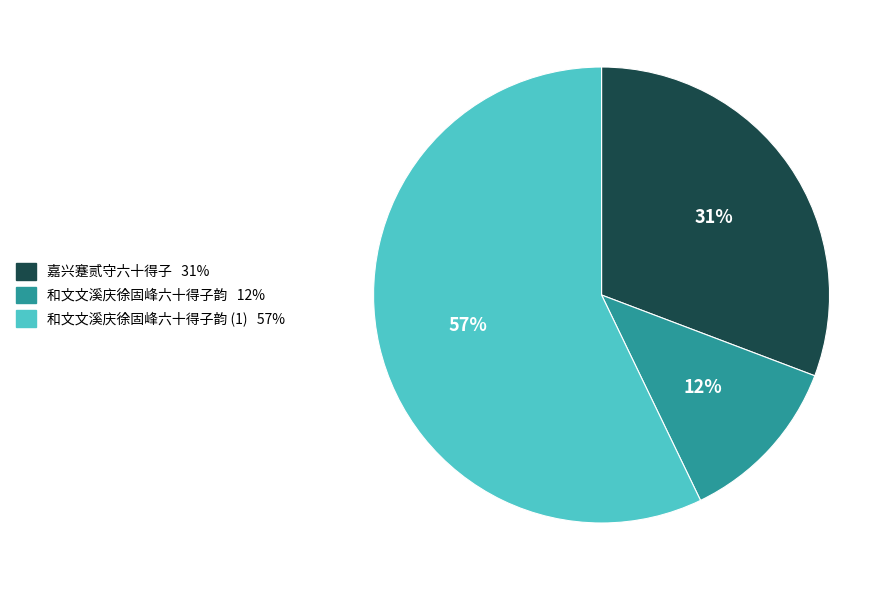

Does any single category account for the majority?

Yes